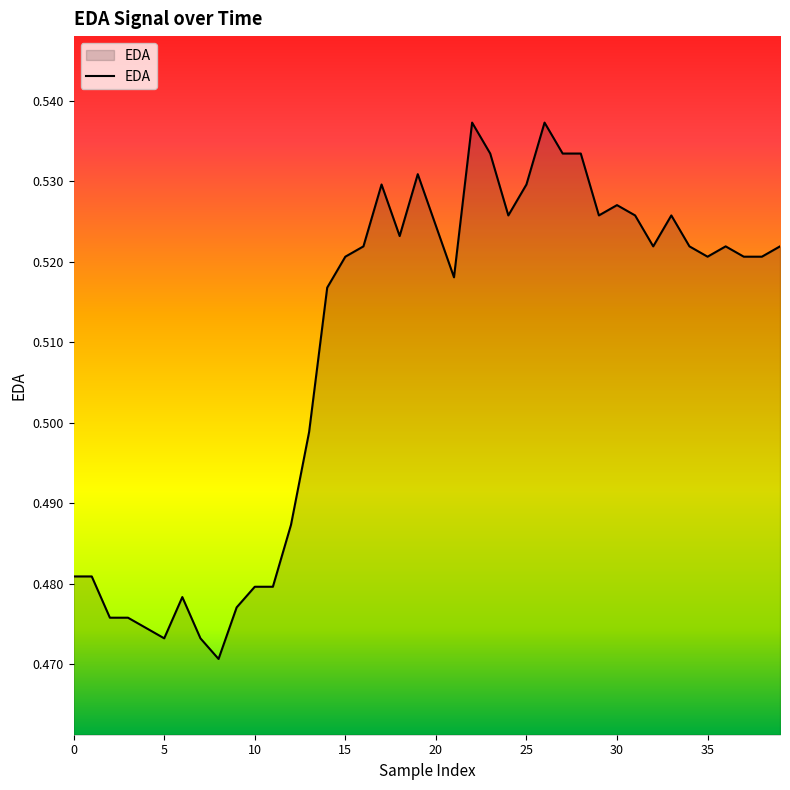

Does the chart display data point markers on the line(s)?

No